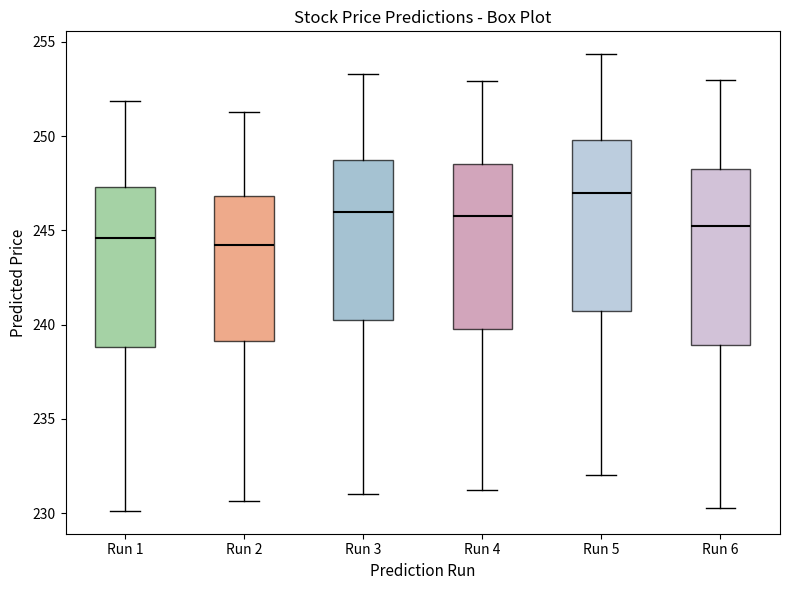

Where does the lower whisker of the box for Run 6 end on the y-axis? The values are not printed on the chart, so give them approximately, as read against the axis.

230.5